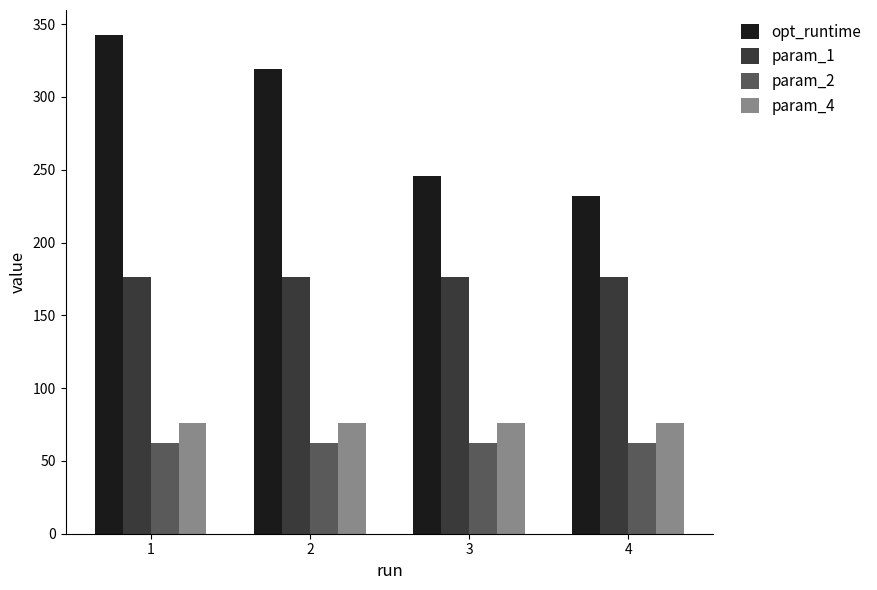

What is the difference between the highest and lowest values at 2?

256.5